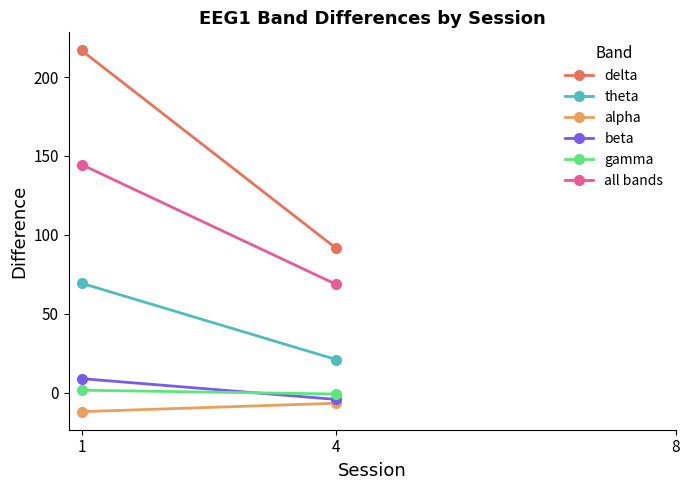

The value of theta at 1 is 69.4. True or false?

True